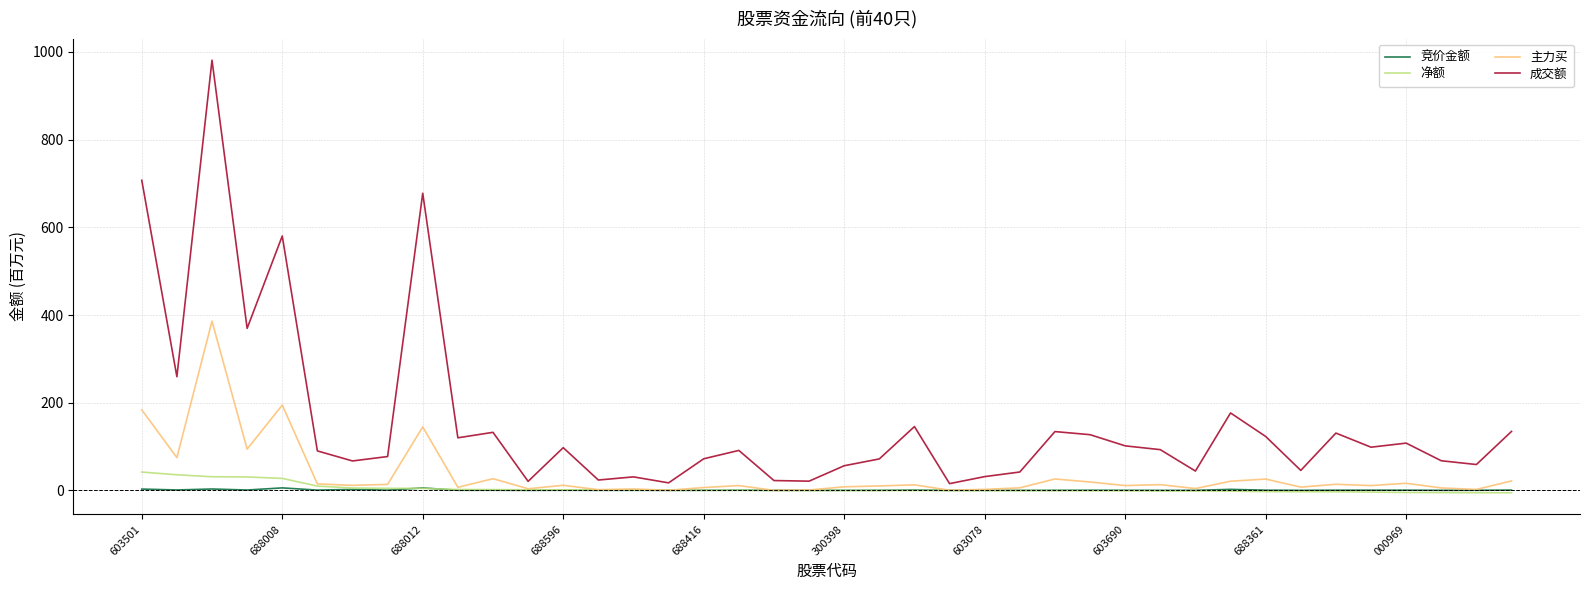

Which series has the largest total across all categories?

成交额